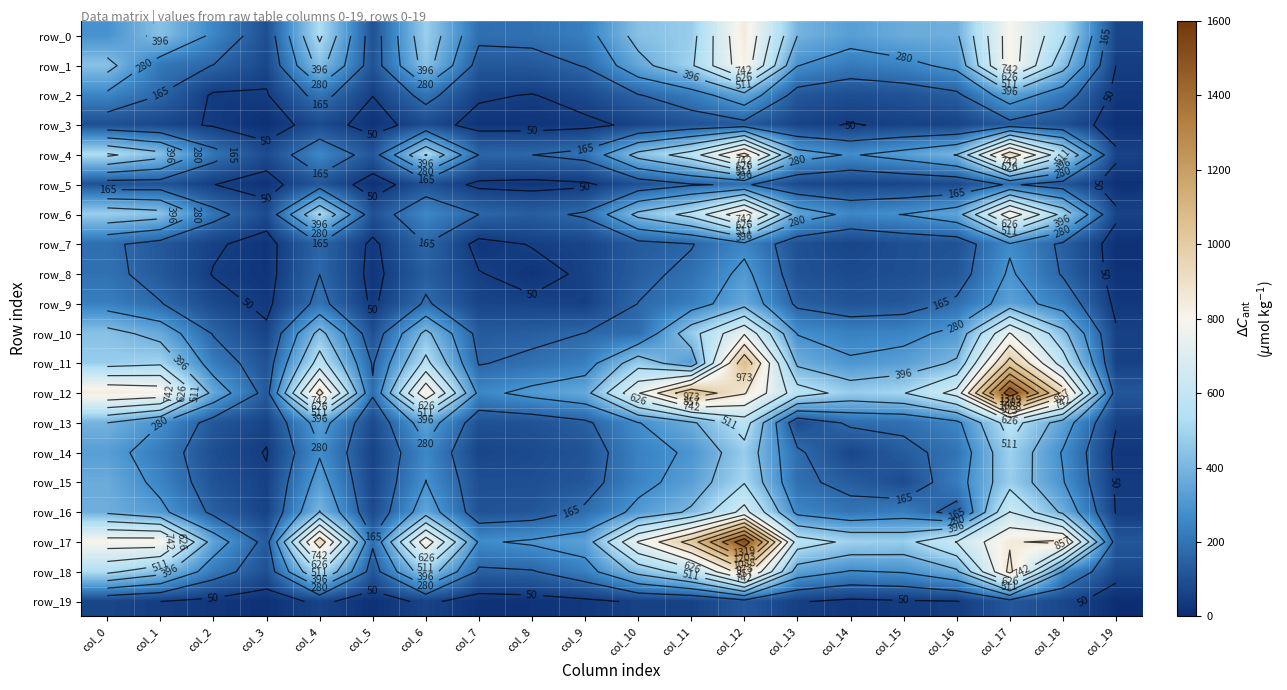

Which series has the widest spread of values?

row_12